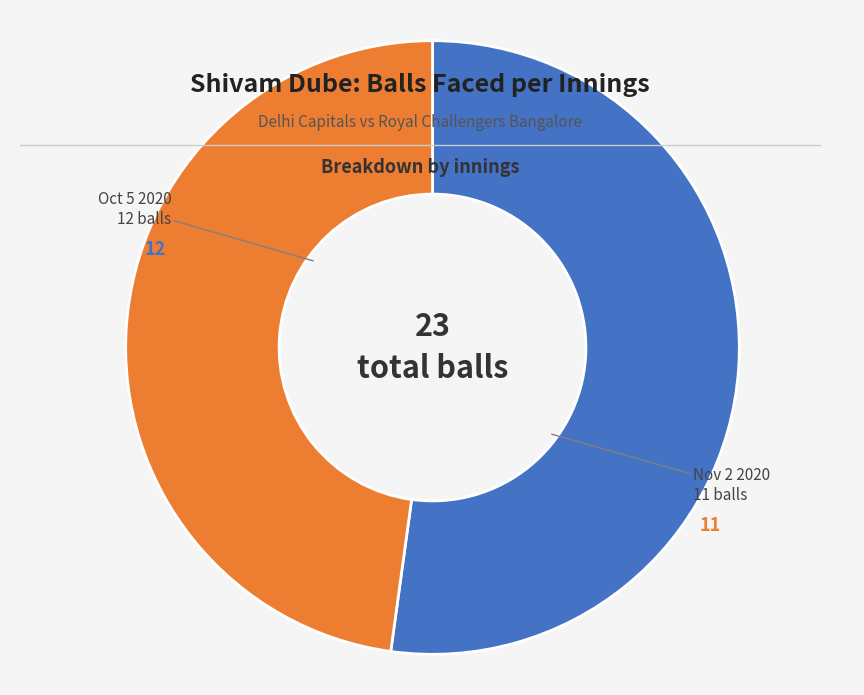

Is there any slice that represents more than half of the pie?

Yes